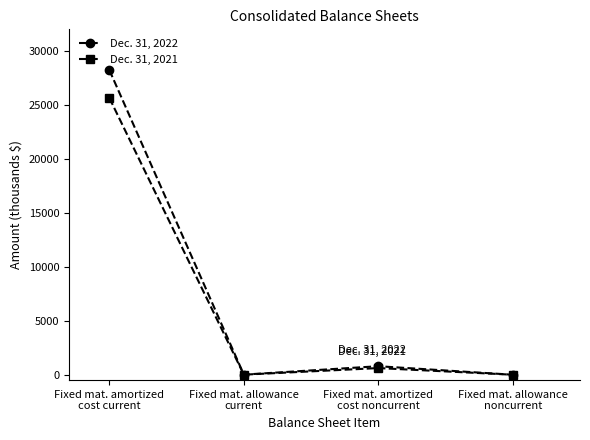

Is it true that Dec. 31, 2021 equals 616 at Fixed mat. amortized
cost noncurrent?

True